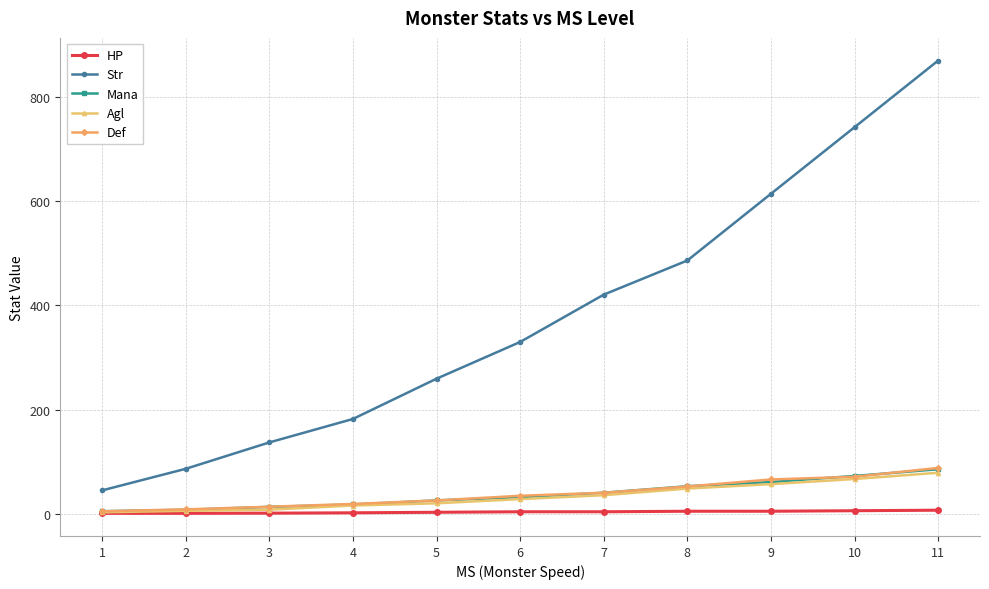

At which category is the sum across all series the highest?

11